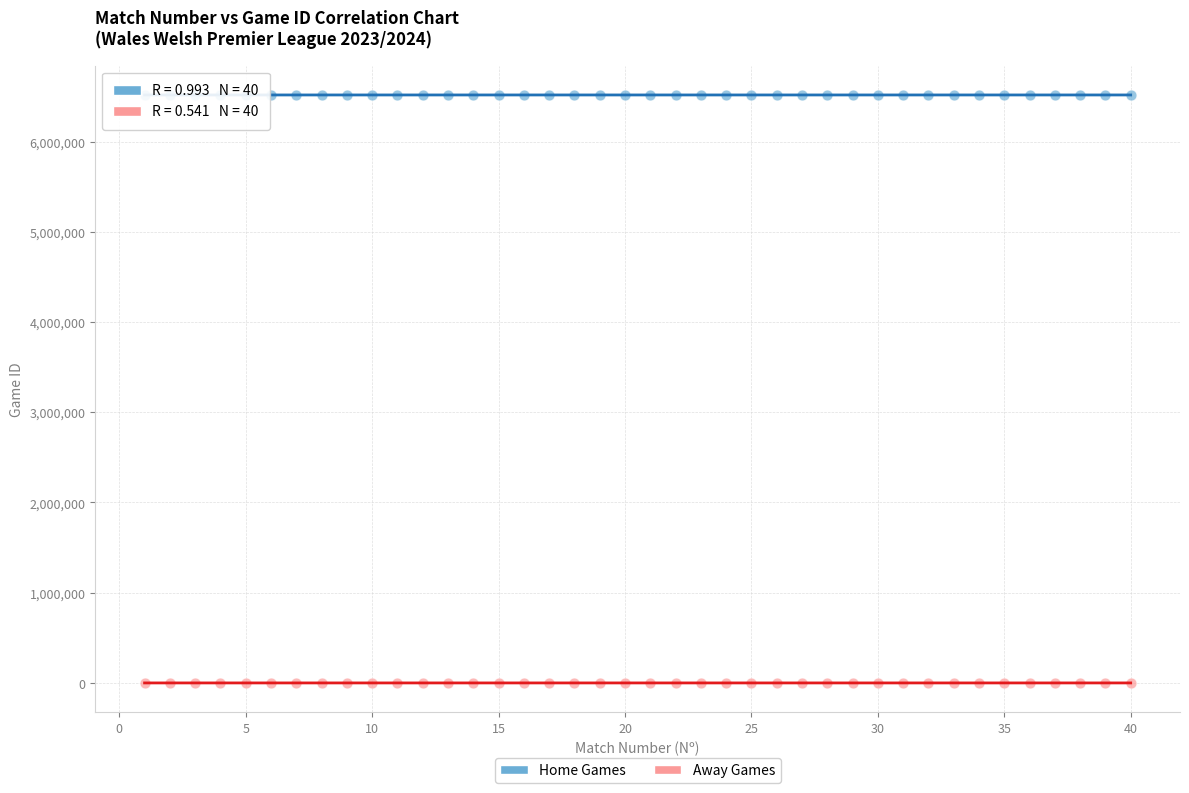

Across all data points, what is the range of Y values (max minus min)?

6516194